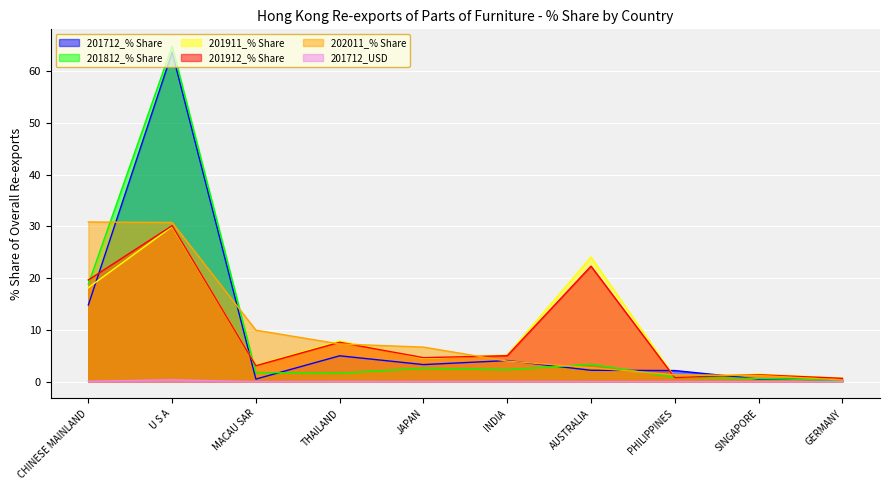

At which category does the chart reach its peak across all series?

U S A